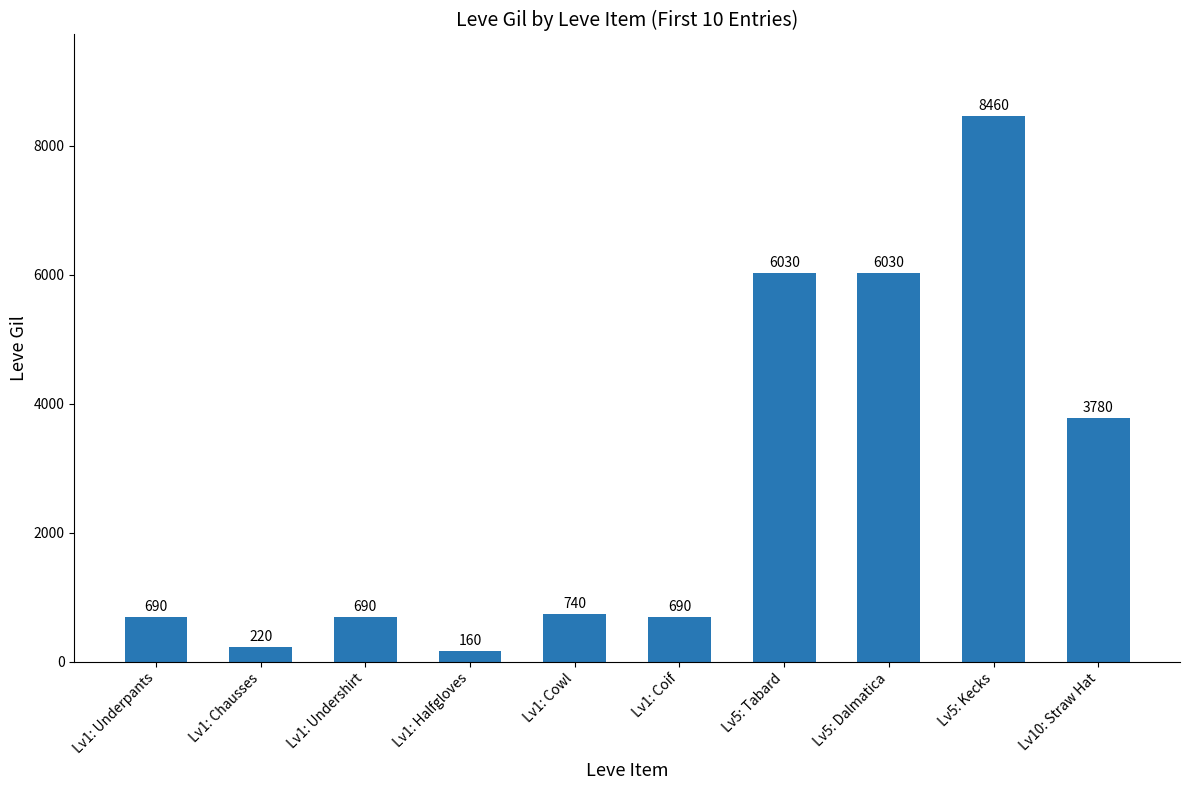

Reading left to right, what are all the values shown in this chart?

690	220	690	160	740	690	6030	6030	8460	3780